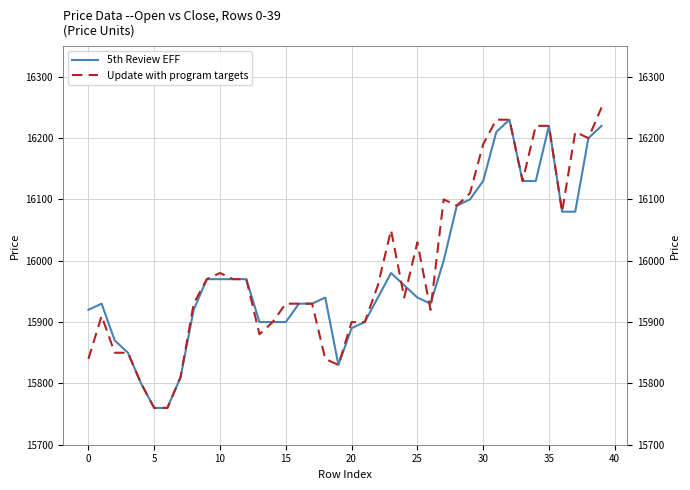

How many lines are shown in the chart?

2